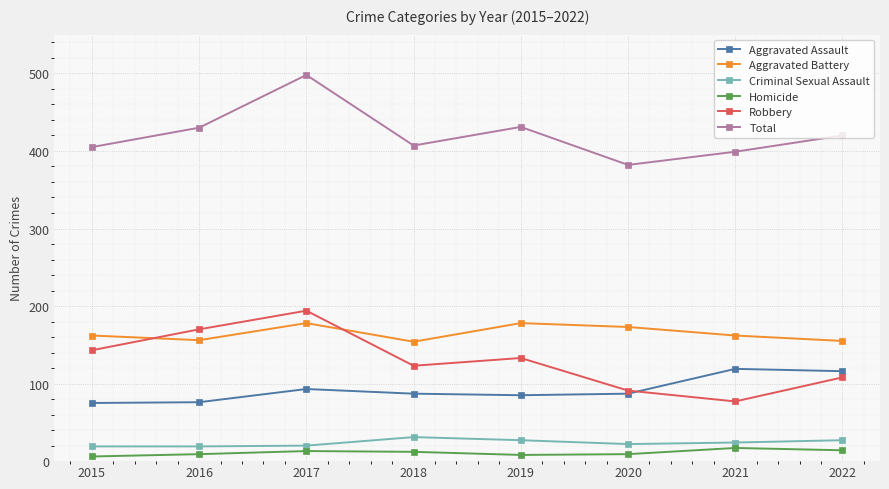

Which label corresponds to the largest value in the chart?

2017